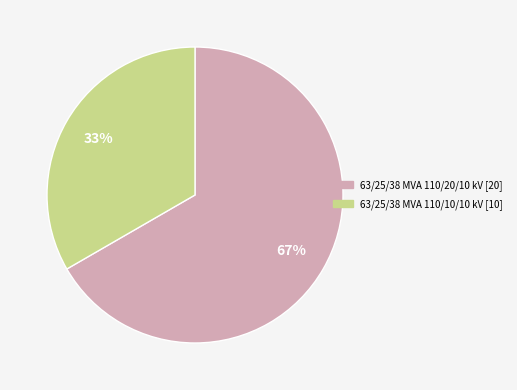

How many segments does this pie chart have?

2